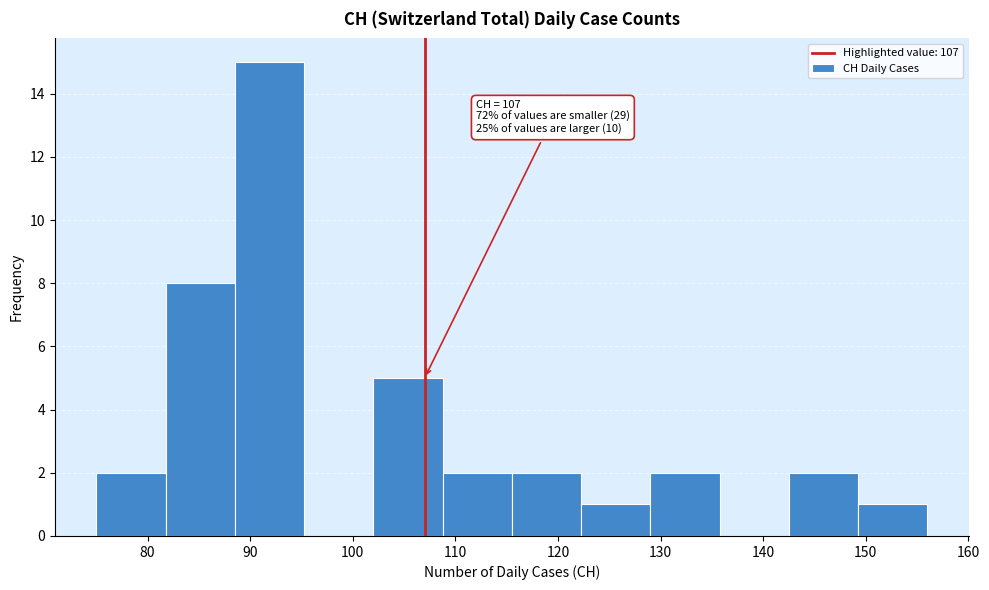

Which range on the x-axis has the tallest bar?

89 to 95